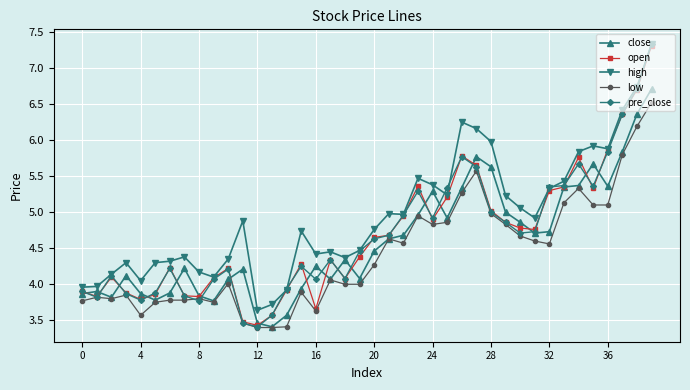

True or false: high and low intersect in this chart.

False